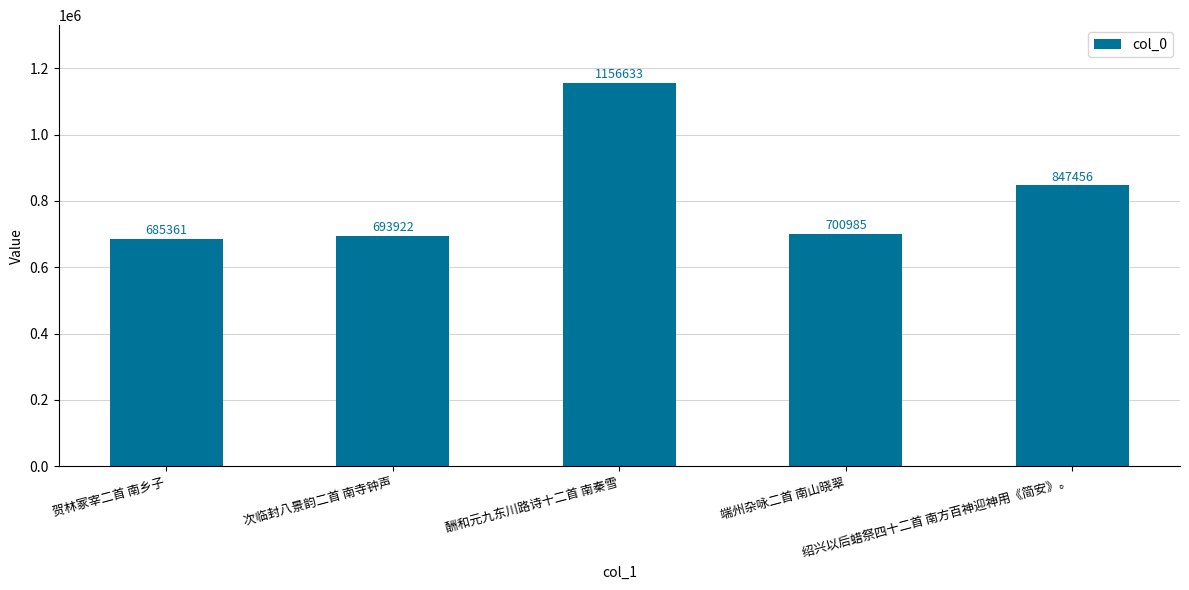

What is the difference between the maximum and second lowest values?

462711